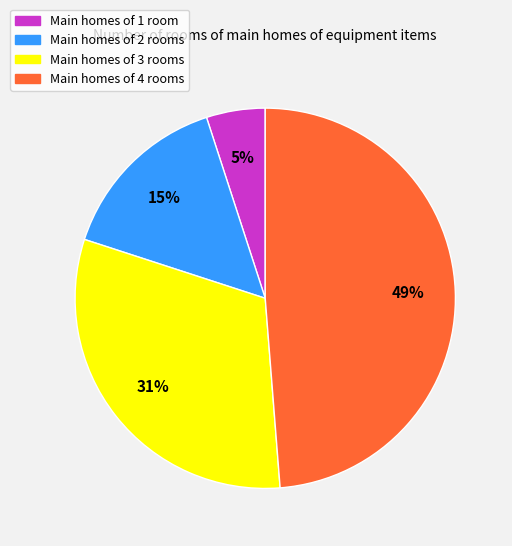

Does any single category account for the majority?

No